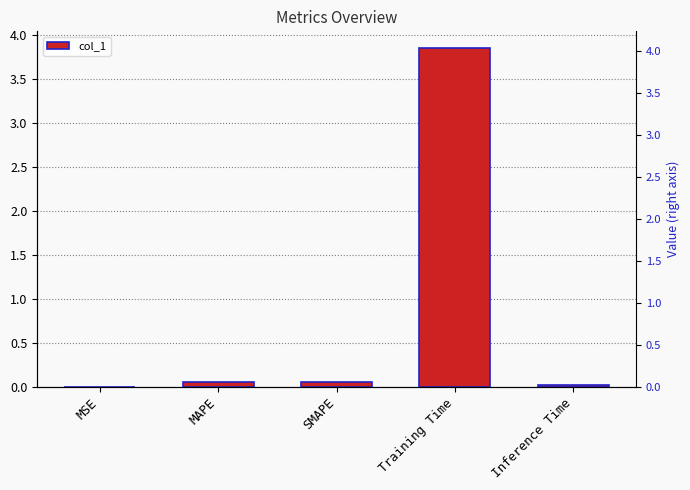

What is the difference between the maximum and minimum values?

3.8